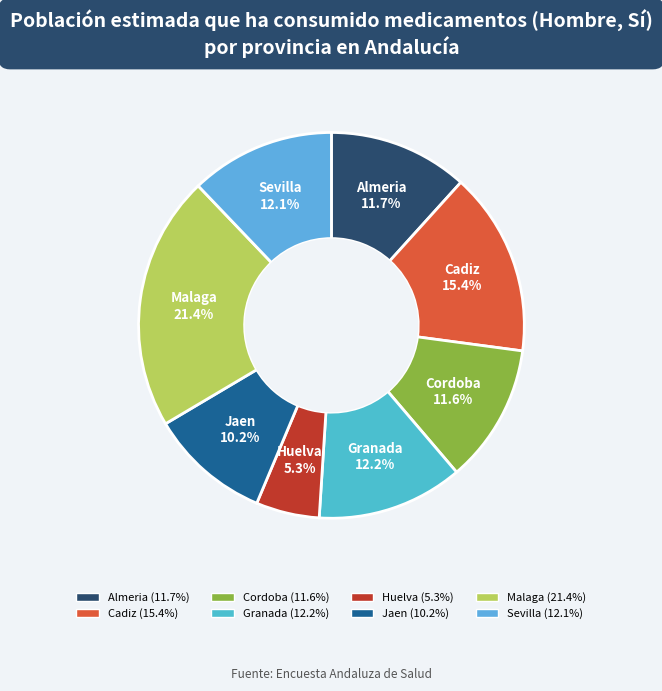

How many segments does this pie chart have?

8